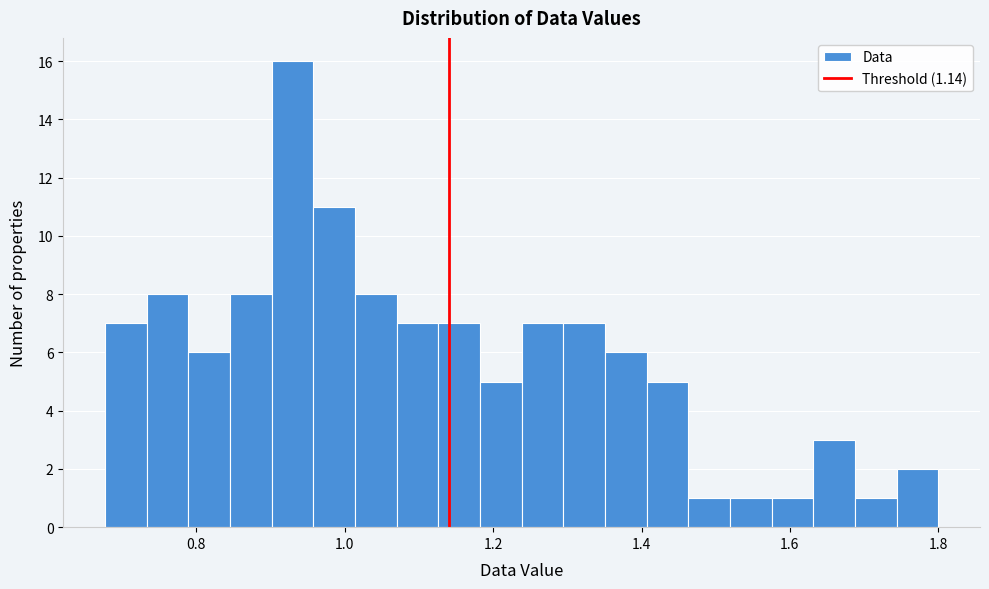

Around what value on the x-axis is the tallest bar? Give the approximate position of its centre, as read against the axis.

0.92